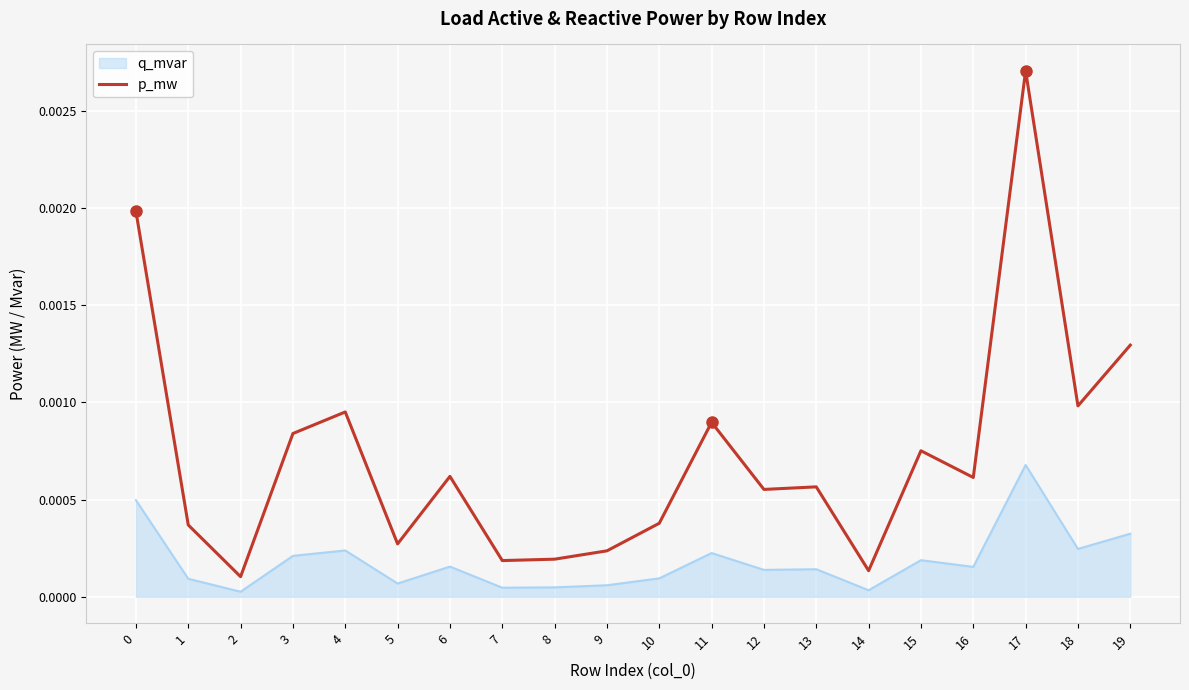

Which series has the widest spread of values?

p_mw